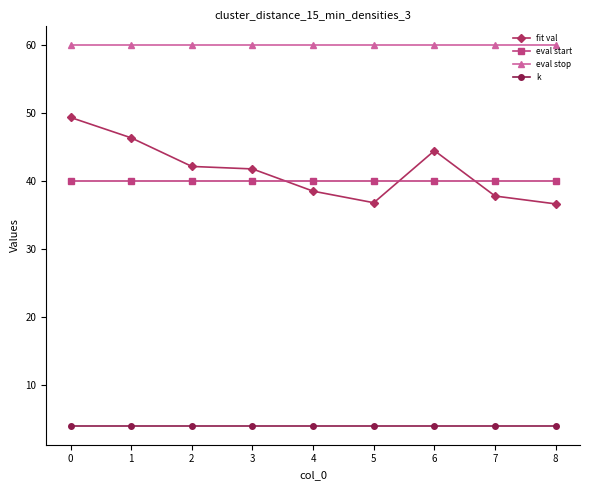

Which series changed the most between 0 and 7?

fit val